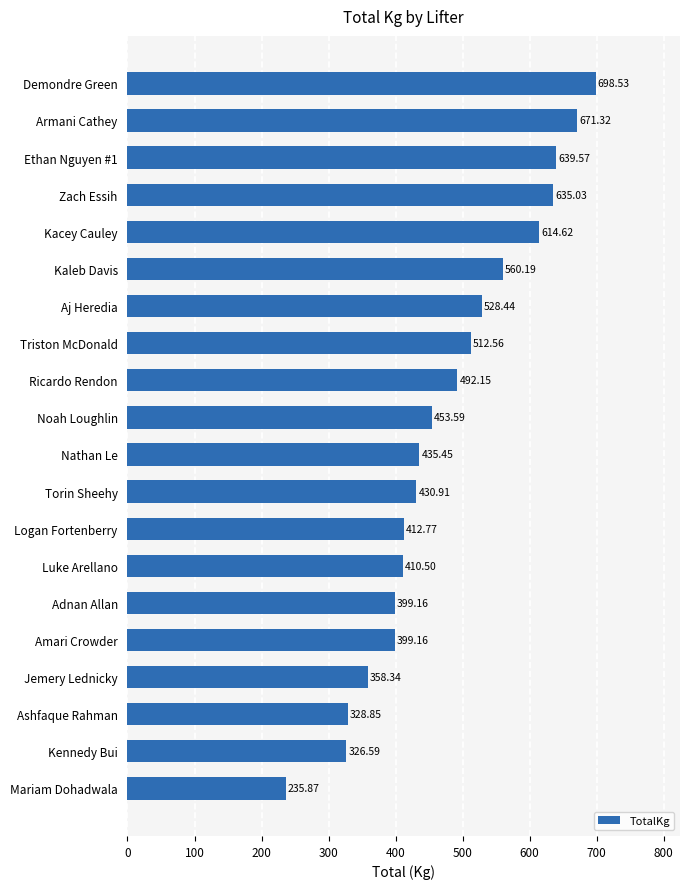

Between Amari Crowder and Zach Essih, which is larger?

Zach Essih